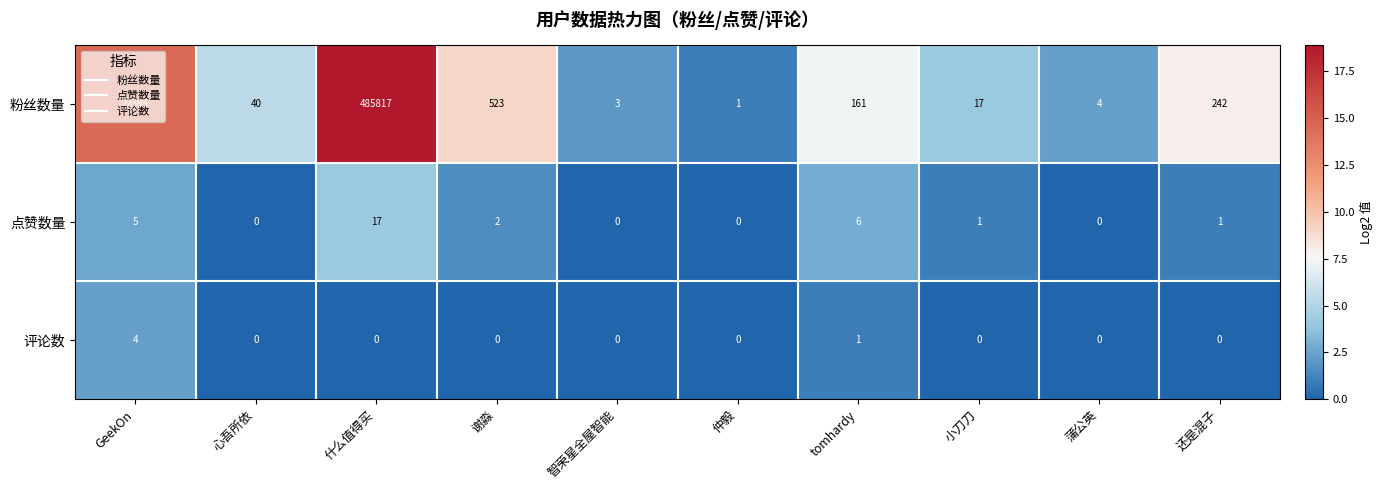

The value of 点赞数量 at 小刀刀 is 1. True or false?

True